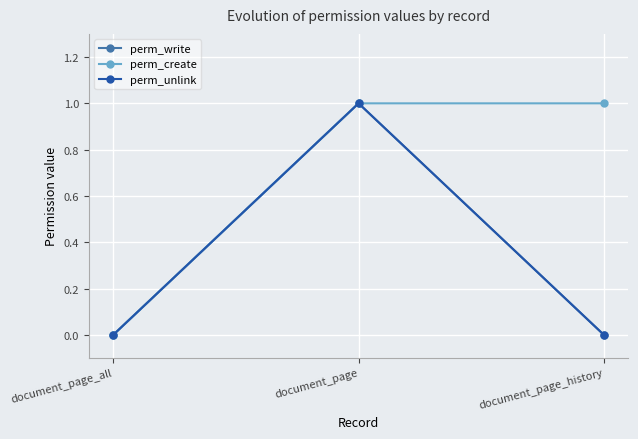

Is this an area chart (filled region under the line)?

No